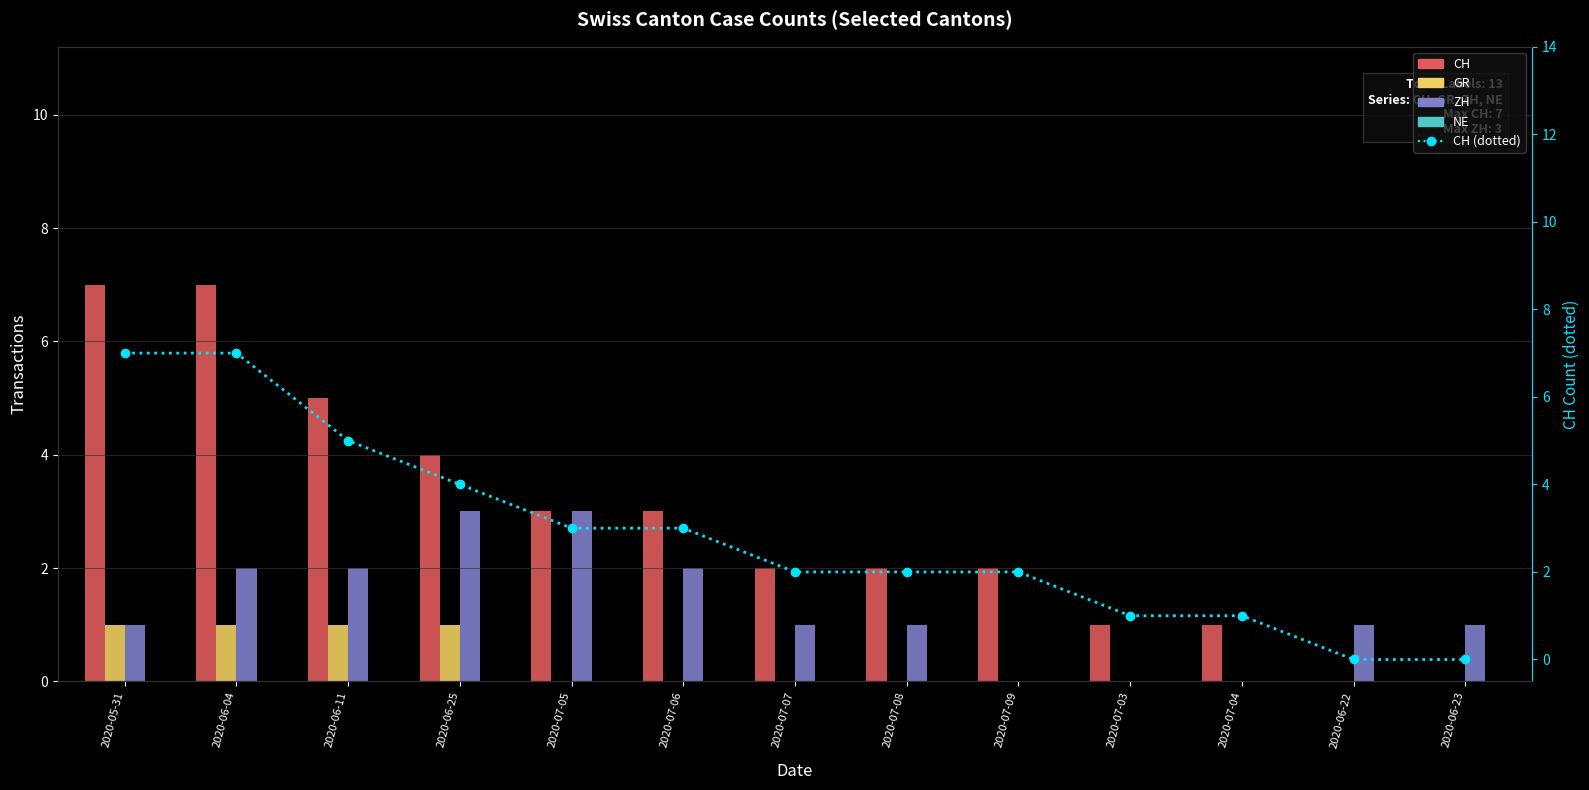

How many ZH values are between 1 and 2?

8